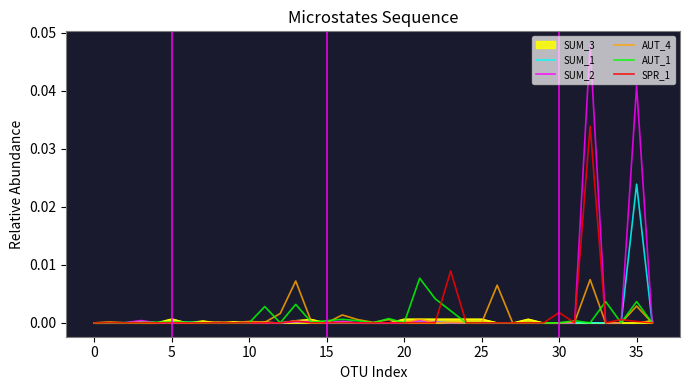

Which series has the widest spread of values?

SUM_2